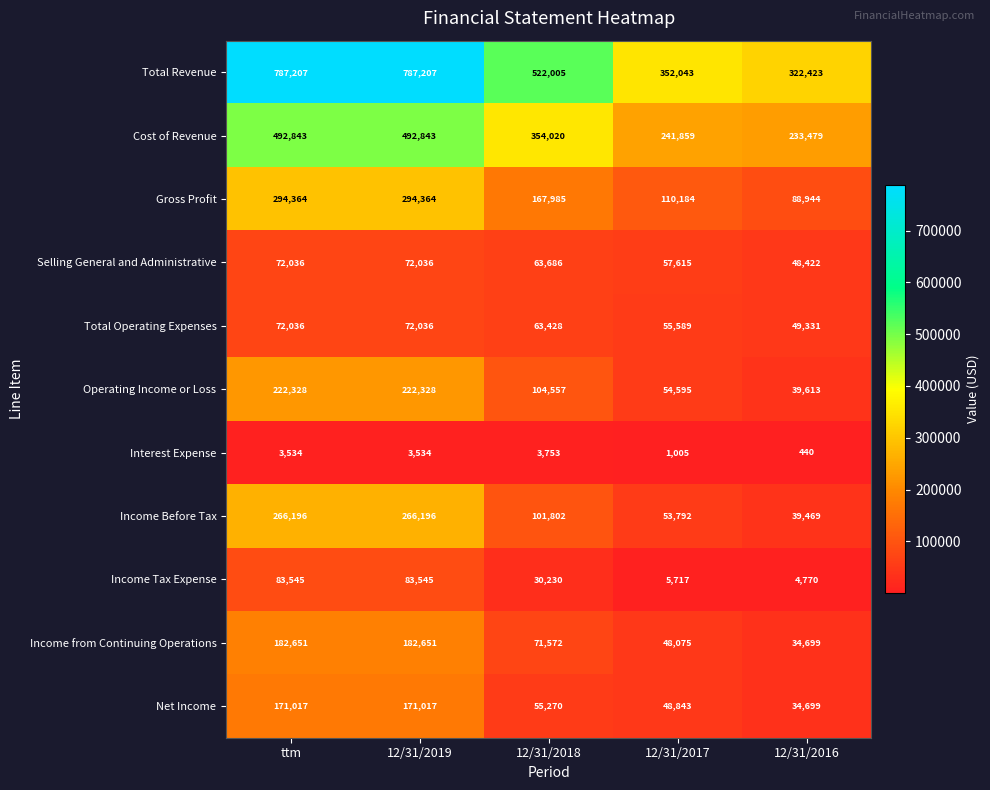

What is the total value across all series at 12/31/2017?

1029317